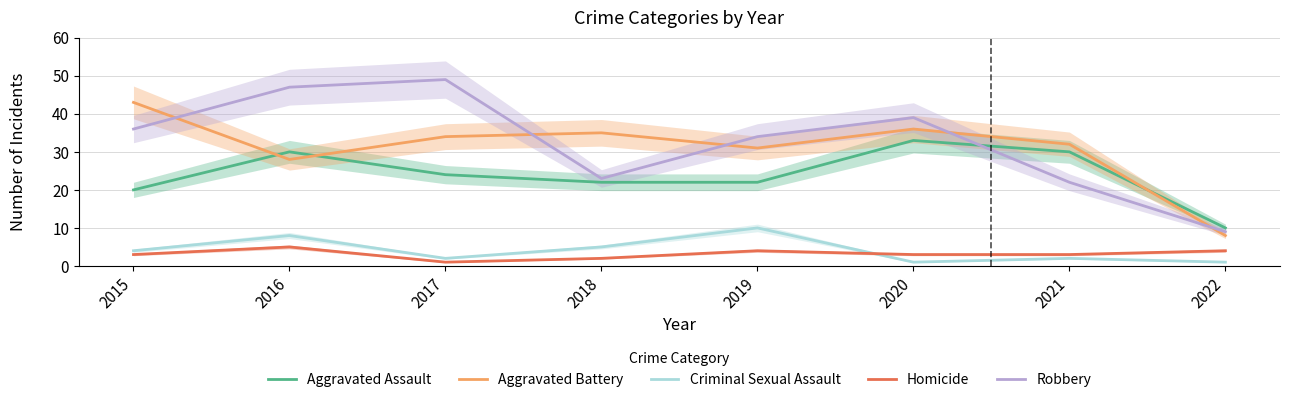

Rank the series at 2019 from lowest to highest value.

Homicide, Criminal Sexual Assault, Aggravated Assault, Aggravated Battery, Robbery